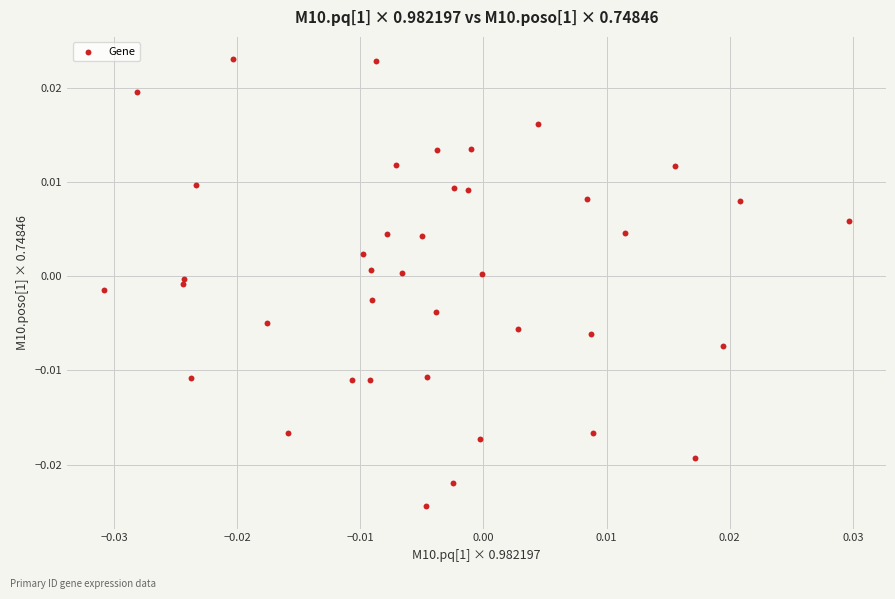

Count the number of points in this scatter plot.

40